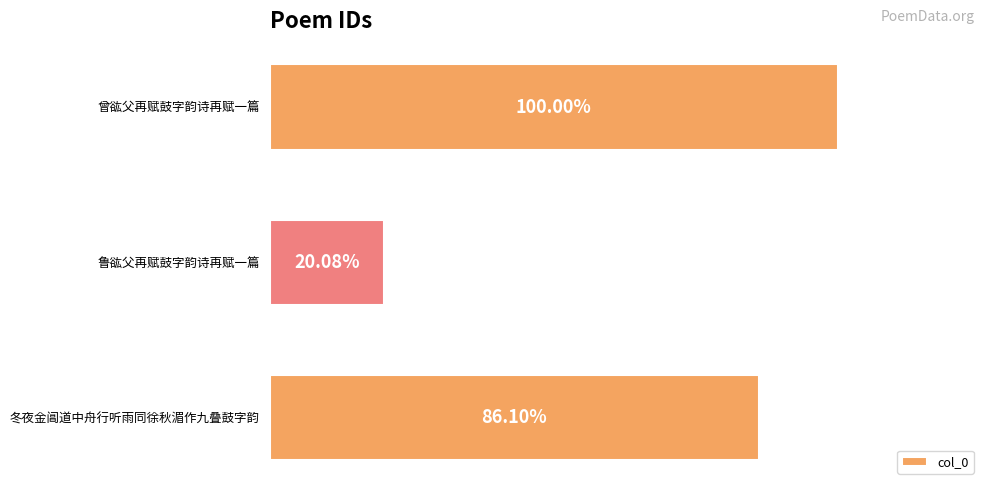

Are the bars horizontal?

Yes